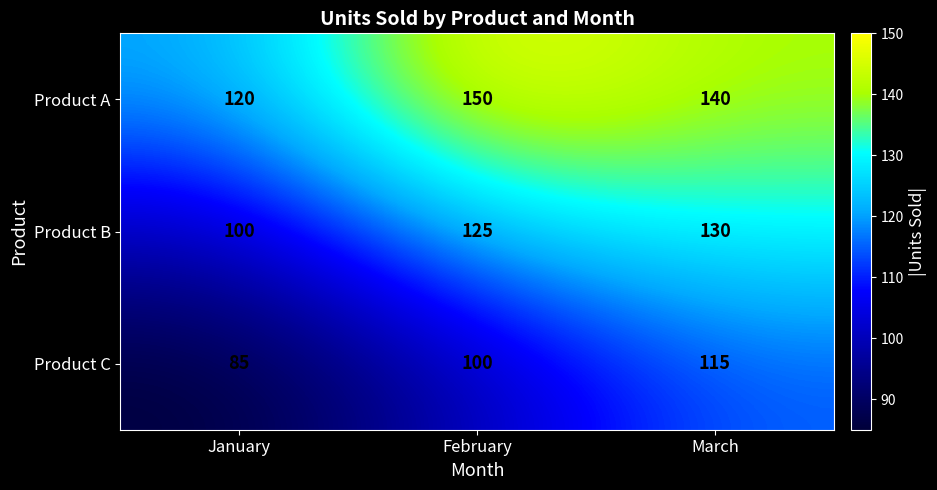

What is the spread (max minus min) of values at March?

25